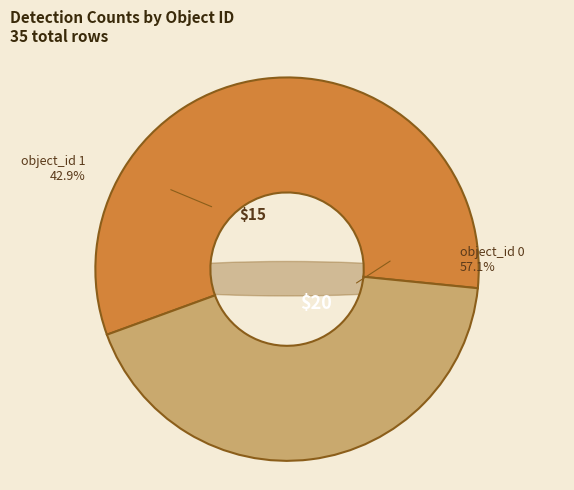

Rank the categories by value from highest to lowest.

object_id 0, object_id 1